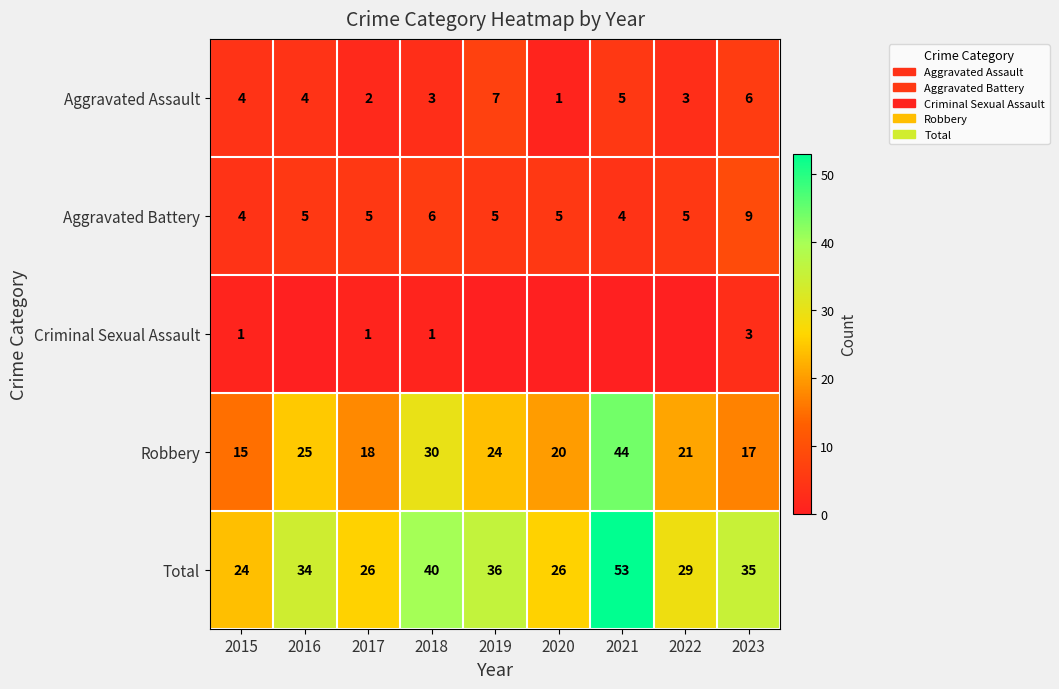

Which category has the lowest value in the Aggravated Assault series?

2020